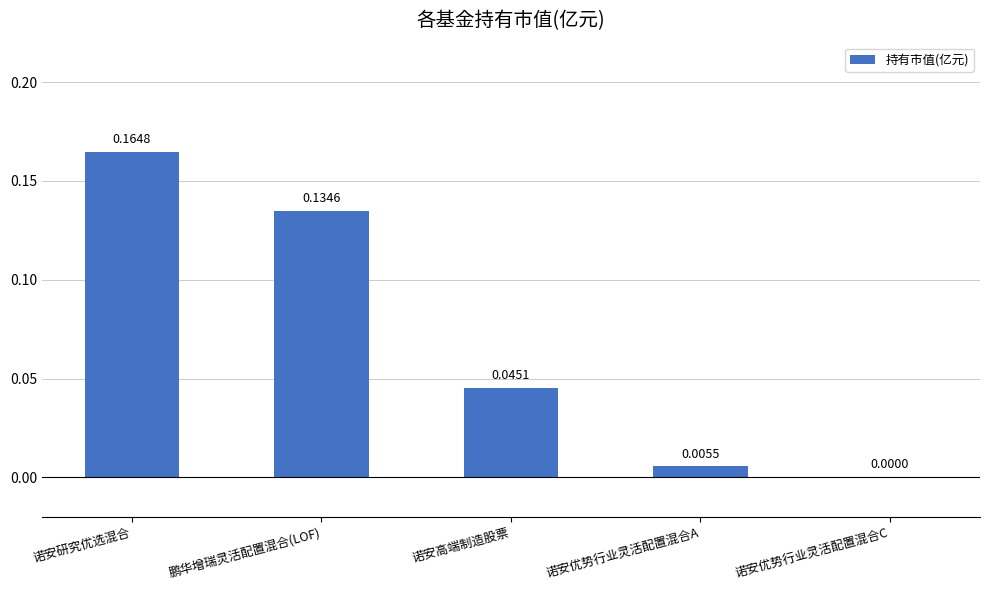

Between 诺安优势行业灵活配置混合A and 鹏华增瑞灵活配置混合(LOF), which is larger?

鹏华增瑞灵活配置混合(LOF)